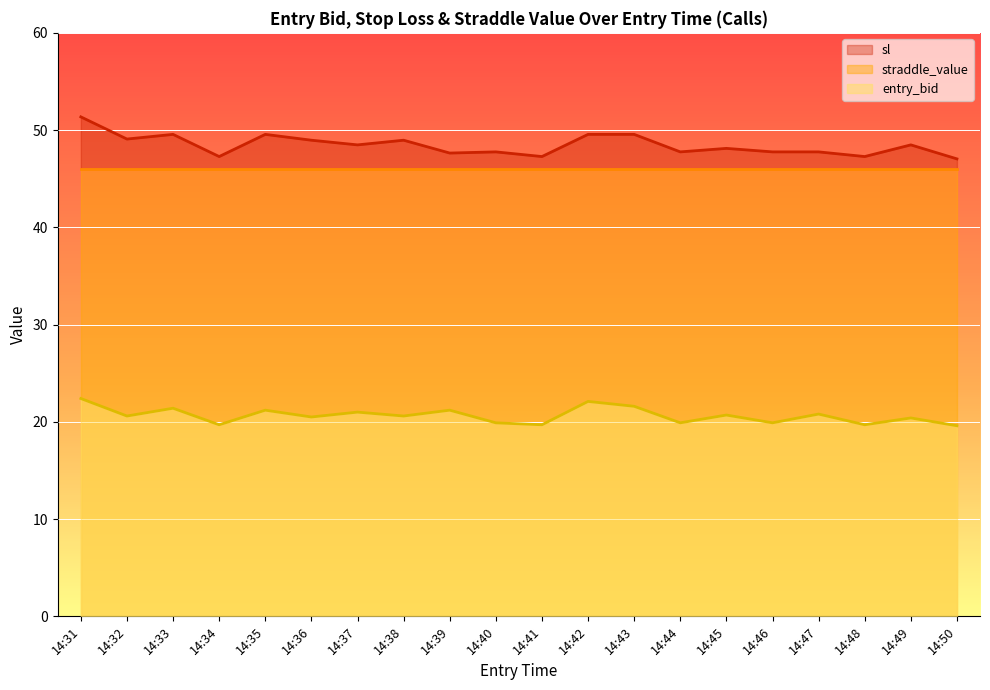

True or false: sl has more than 2 points higher than both neighbors.

True